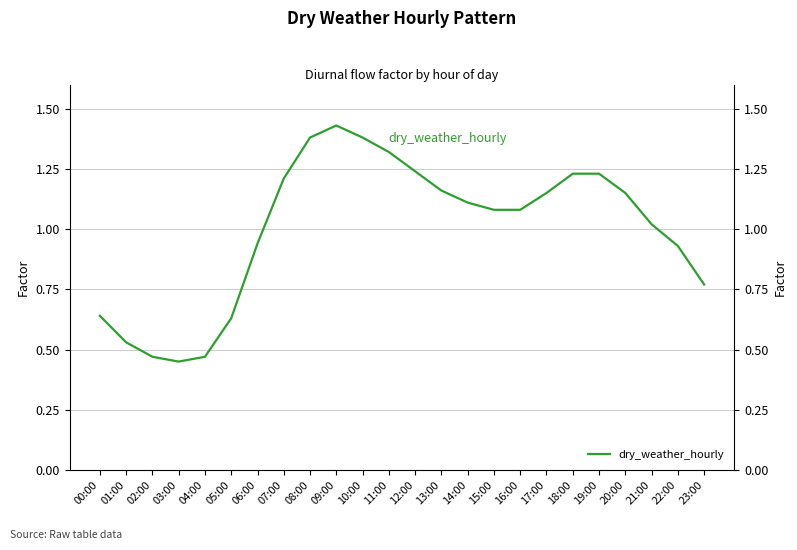

What is the value of the 17th point from the left?

1.1